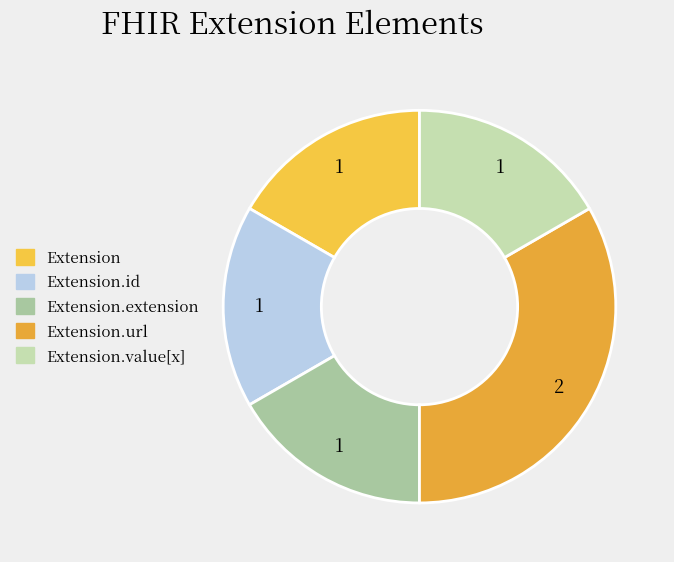

Which slice is the largest?

Extension.url